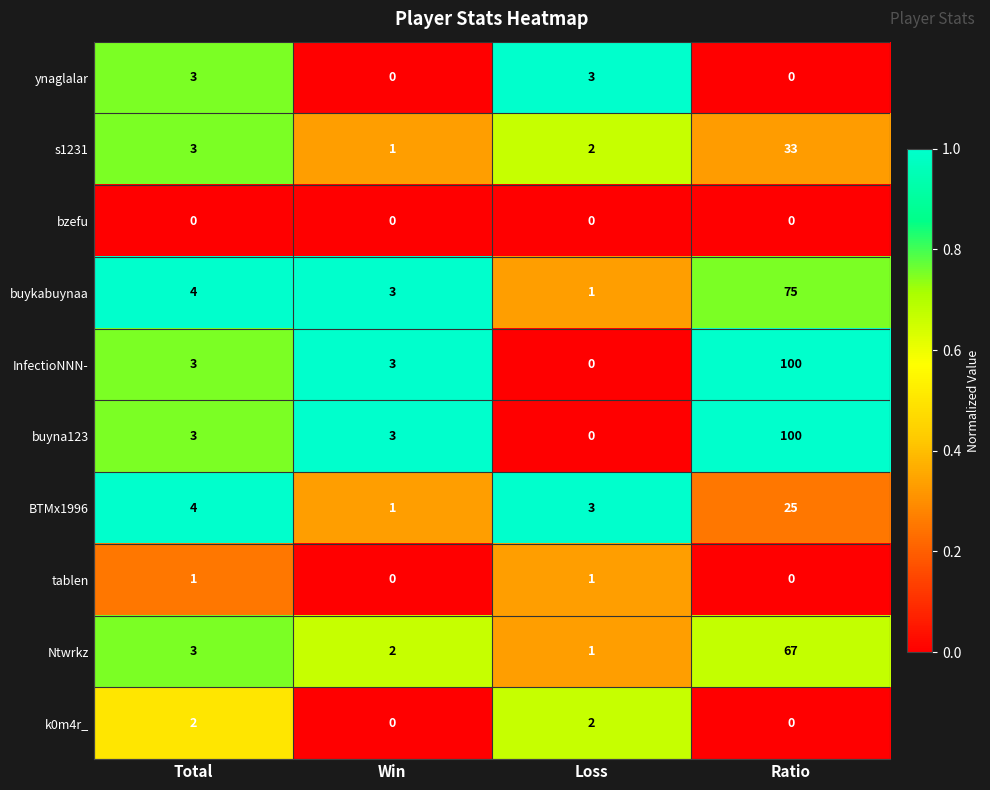

What is the difference between the InfectioNNN- values at Win and Ratio?

97